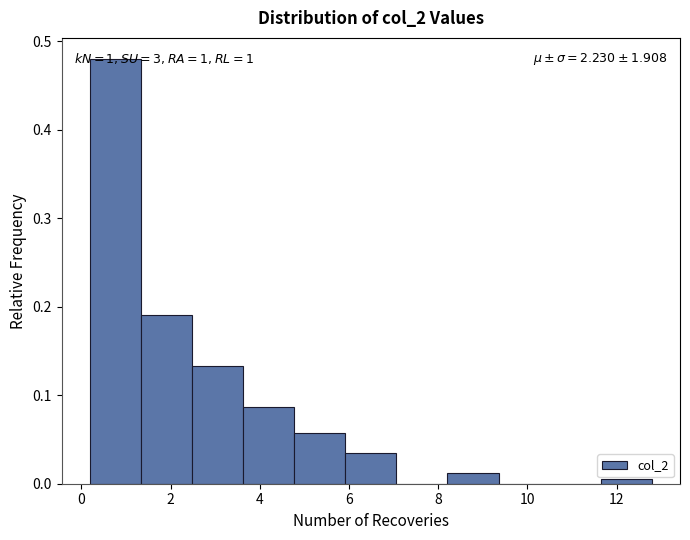

Over which range of the x-axis is the bar tallest?

0.2 to 1.4